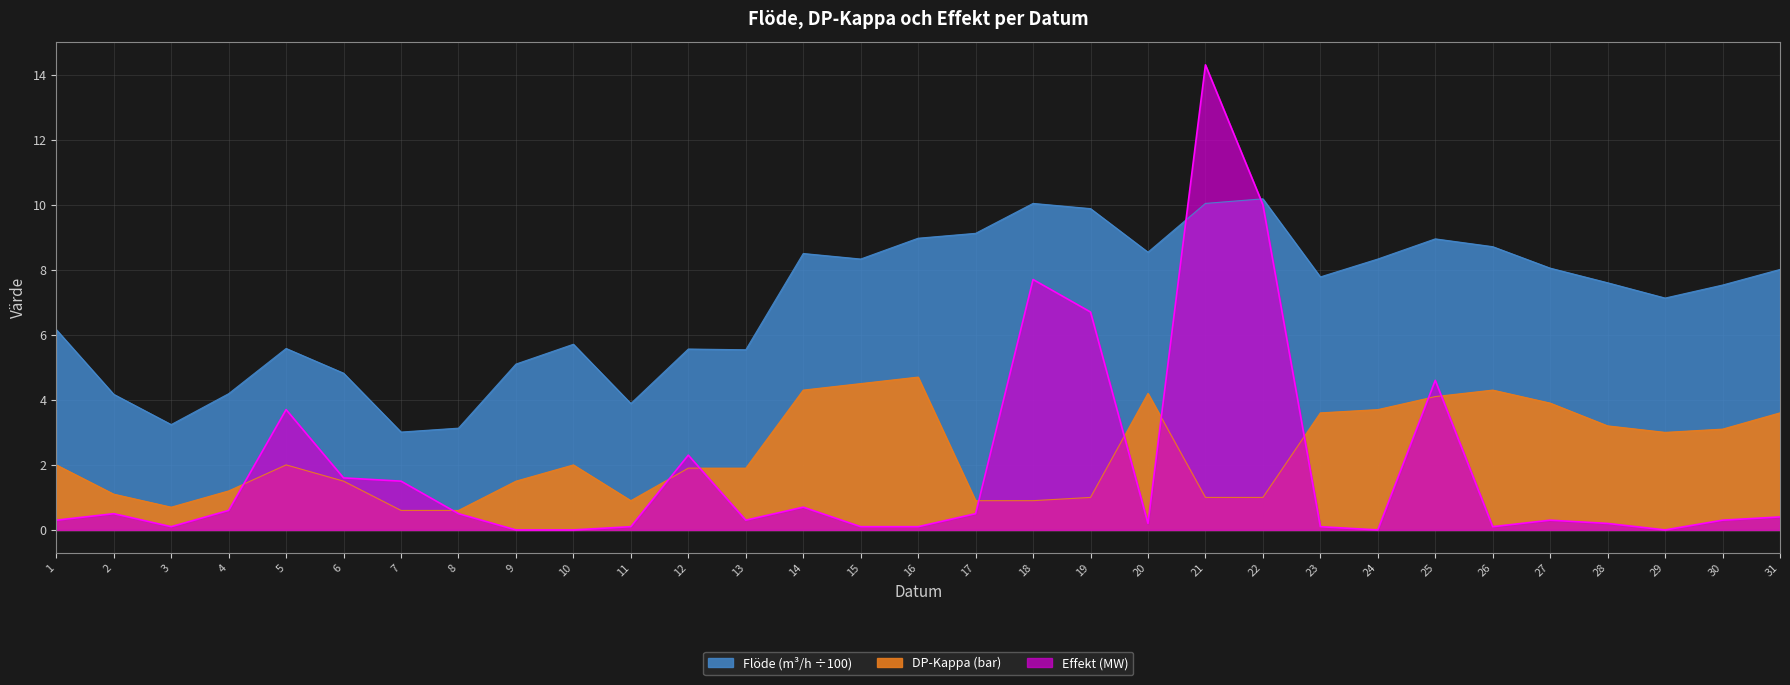

Which series changed the most between 18 and 23?

Effekt (MW)